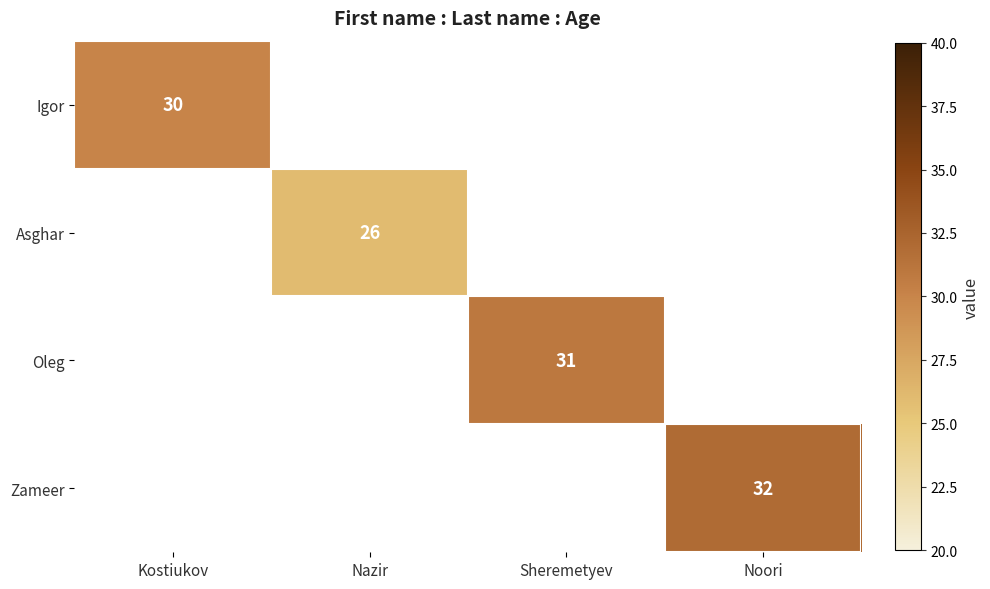

How many data points does each series have?

4